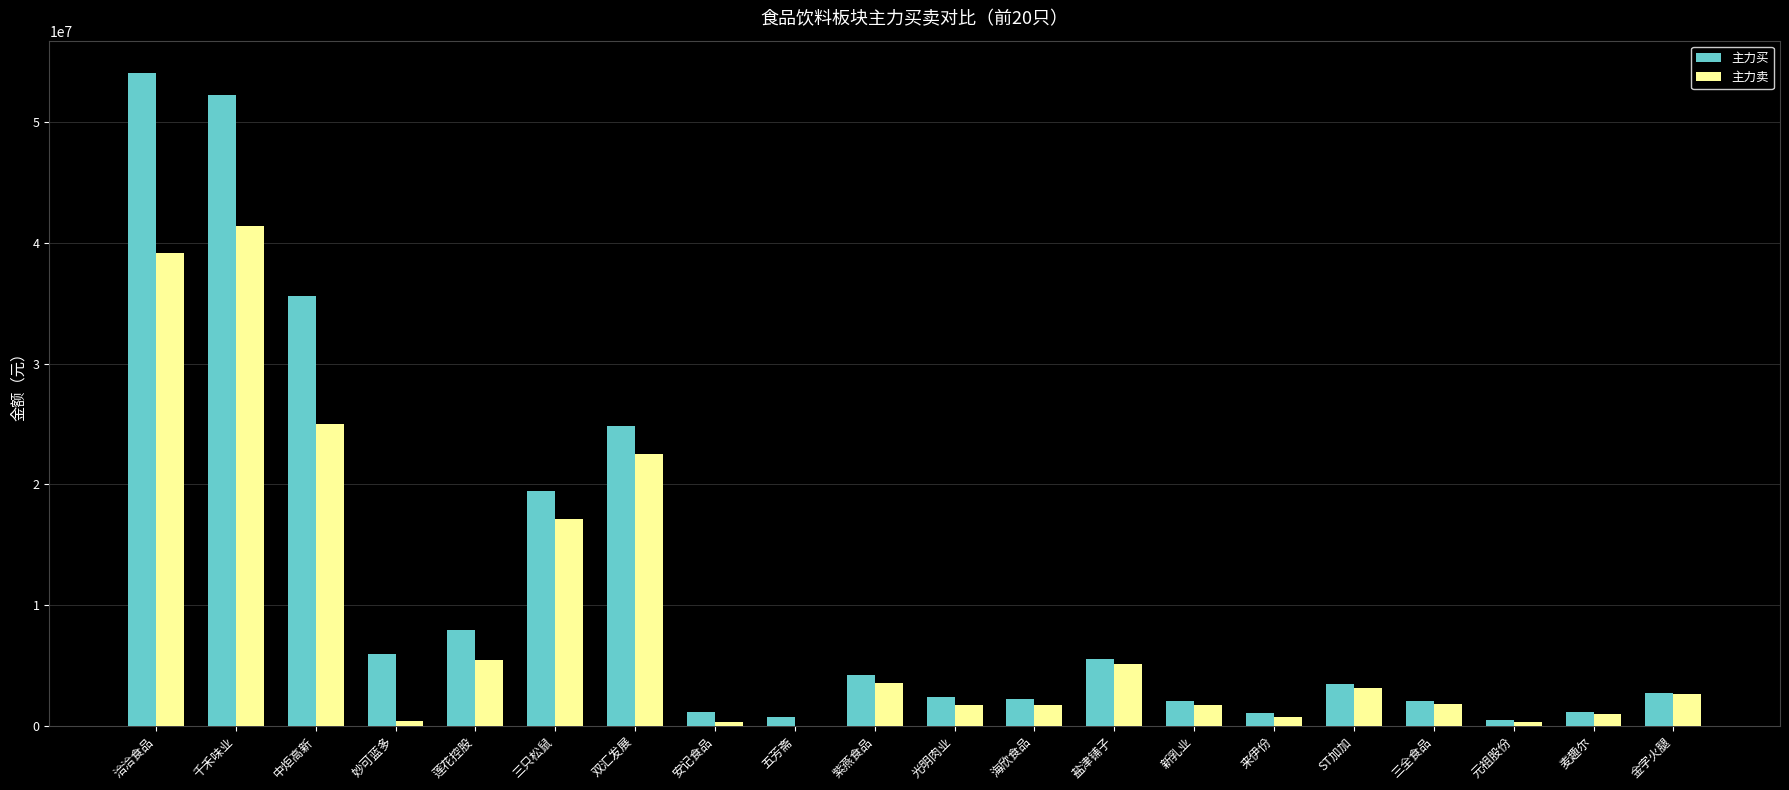

Read the 主力卖 value at 海欣食品.

1708096